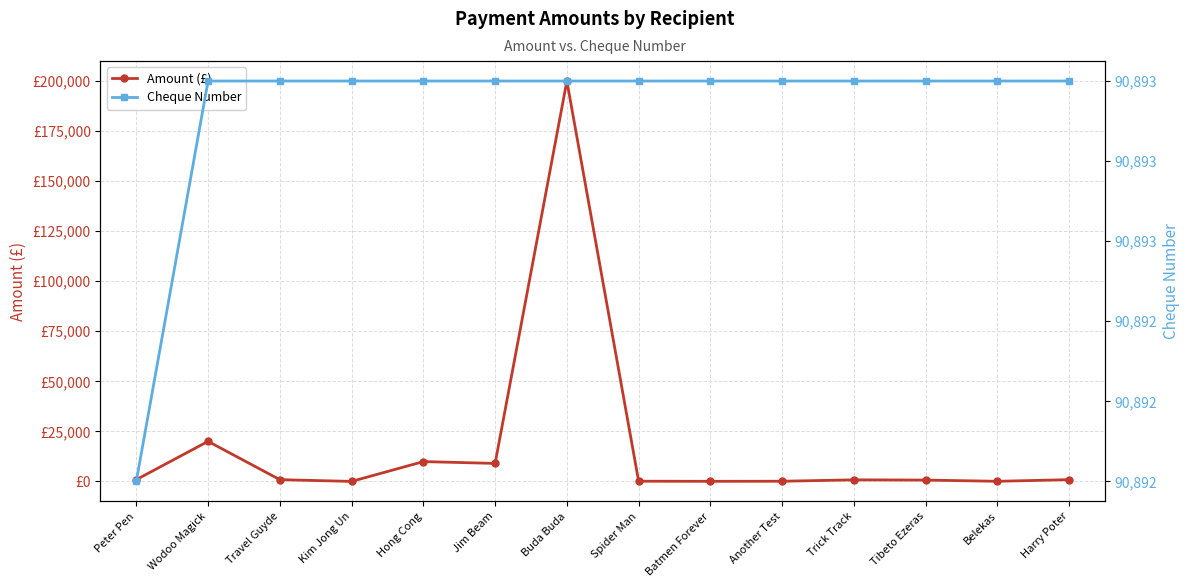

How many times do Amount (£) and Cheque Number cross each other?

2